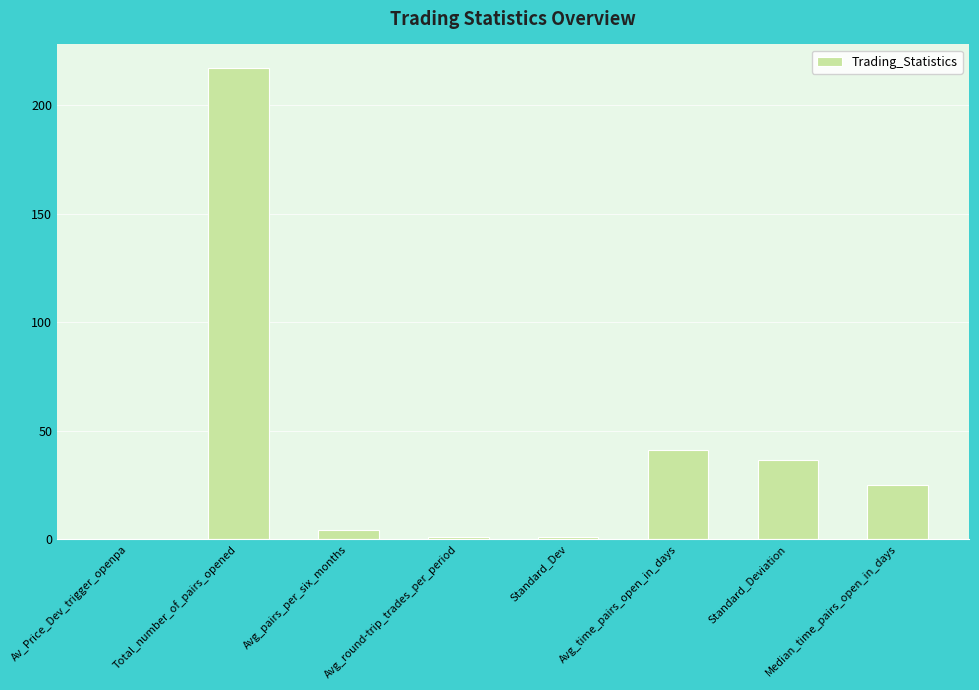

Count the number of data series in this chart.

1